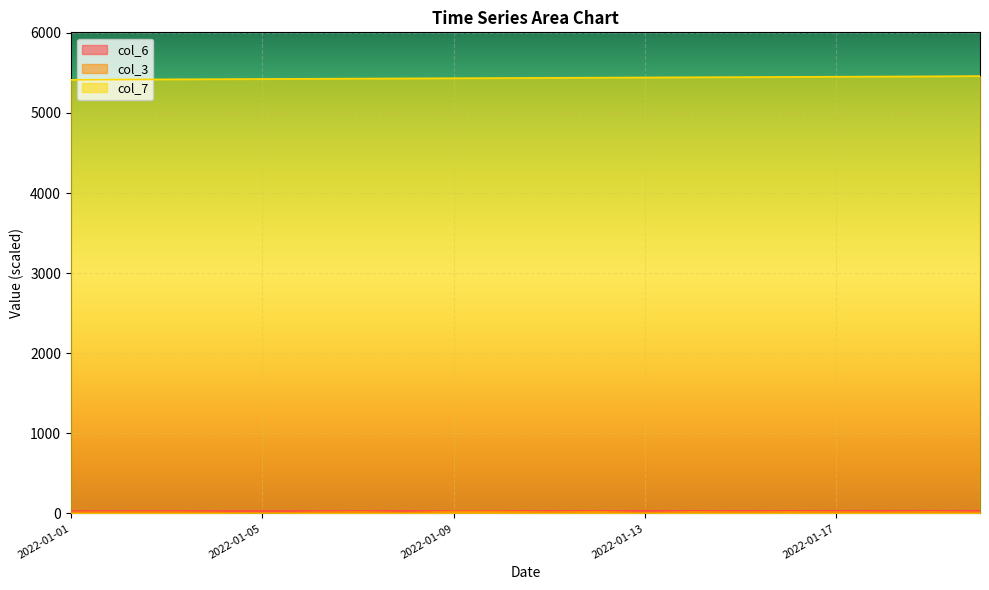

Reading right to left, what are all the values shown in this chart?

col_3: 9.2	17.4	11.6	15.5	19.3	14.9	19.4	5.4	22.8	15.6	23.1	24.0	7.8	18.2	12.1	0.6	10.9	15.2	15.2	13.3
col_6: 33.3	33.1	32.9	32.8	32.3	32.2	32.0	31.8	31.6	31.4	31.3	31.0	30.9	30.7	30.5	30.4	30.2	30.0	29.8	29.5
col_7: 5460.4	5456.9	5454.5	5452.2	5449.9	5447.5	5445.2	5442.8	5440.4	5438.1	5435.7	5433.4	5431.0	5428.7	5426.3	5424.0	5421.6	5419.3	5416.9	5413.4